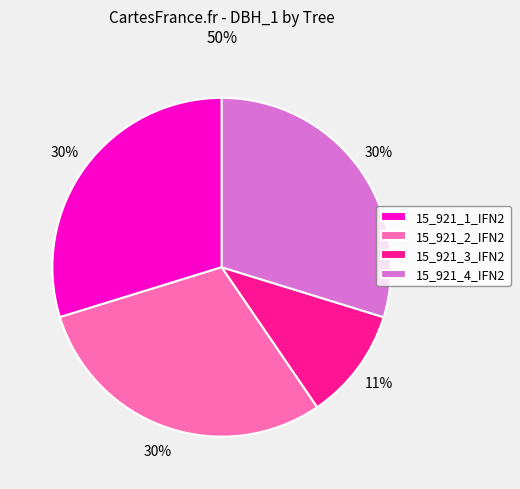

Count the number of slices in the pie.

4